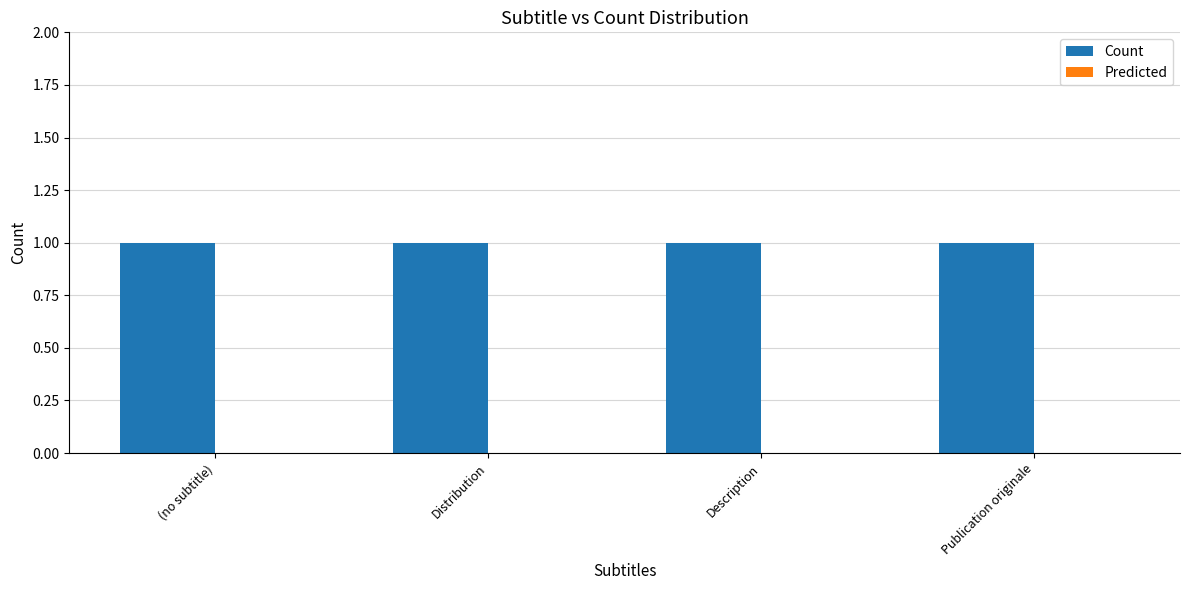

Rank the series by their average value, from lowest to highest.

Predicted, Count